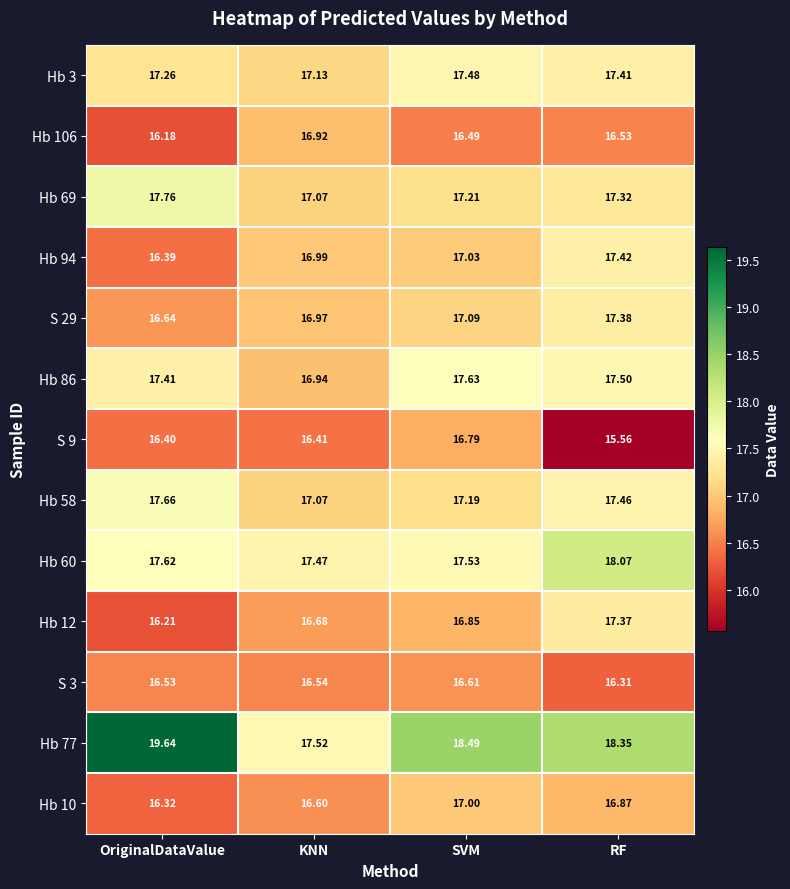

At which label is Hb 58 closest to 17?

KNN